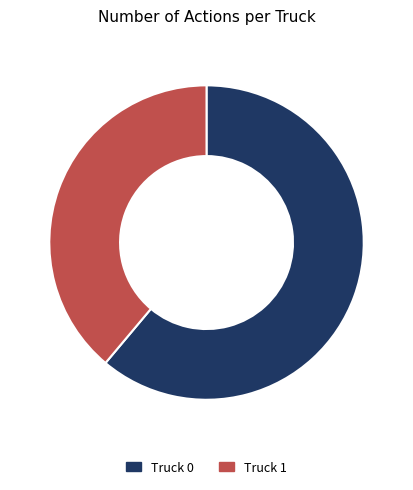

True or false: Truck 0 accounts for 61% of the total.

True